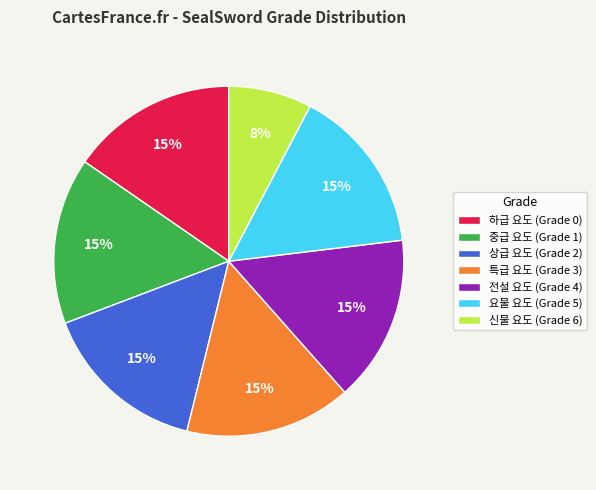

Between 특급 요도 (Grade 3) and 신물 요도 (Grade 6), which is larger?

특급 요도 (Grade 3)